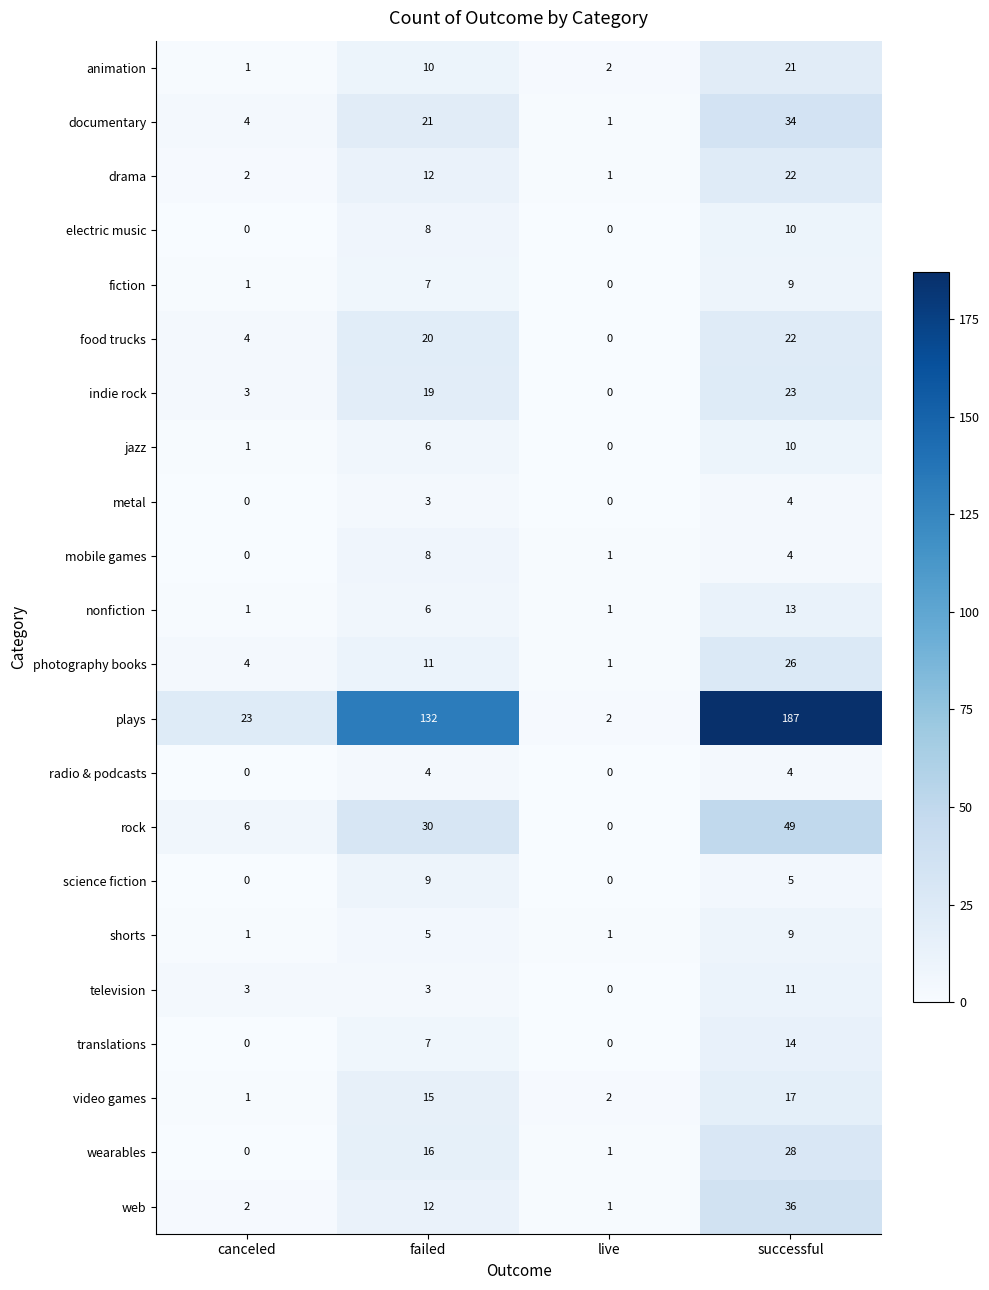

Rank the categories by jazz value from highest to lowest.

successful, failed, canceled, live